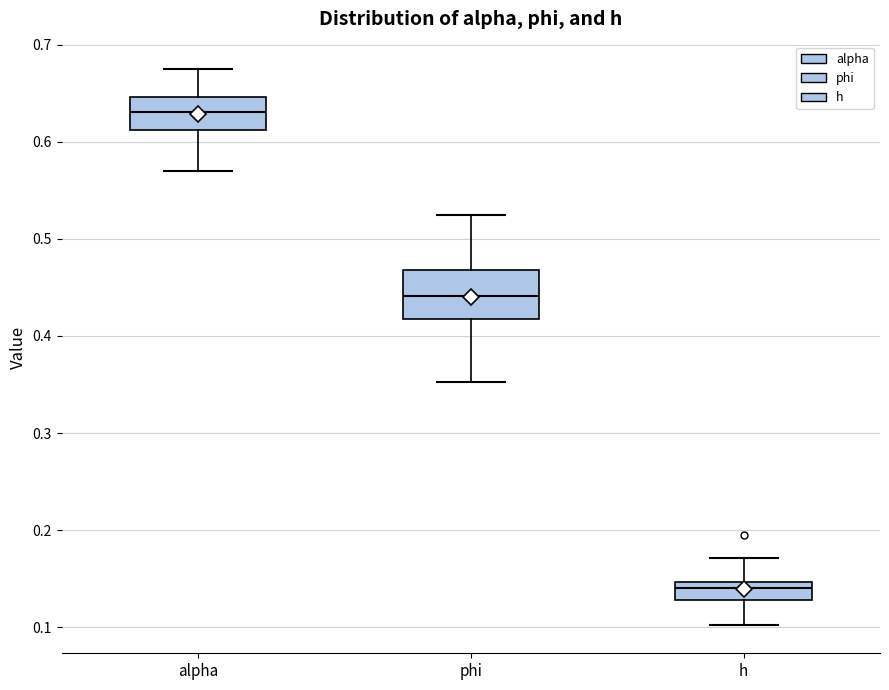

Where does the upper whisker of the box for h end on the y-axis? The values are not printed on the chart, so give them approximately, as read against the axis.

0.17